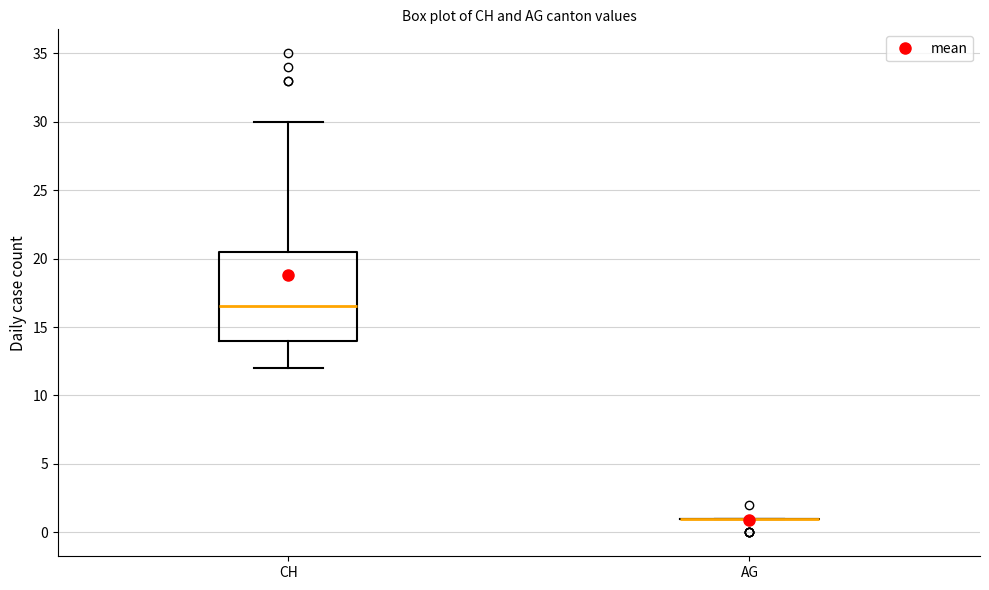

Reading left to right, transcribe this box plot: for each box, give where its median line is, the range the box spans, and where its two whiskers end, as read against the y-axis. The values are not printed on the chart, so give them approximately, as read against the axis.

CH: median 16.5, box 14.0 to 20.5, whiskers 12.0 to 30.0
AG: box collapsed to a line at 1.0, whiskers 1.0 to 1.0